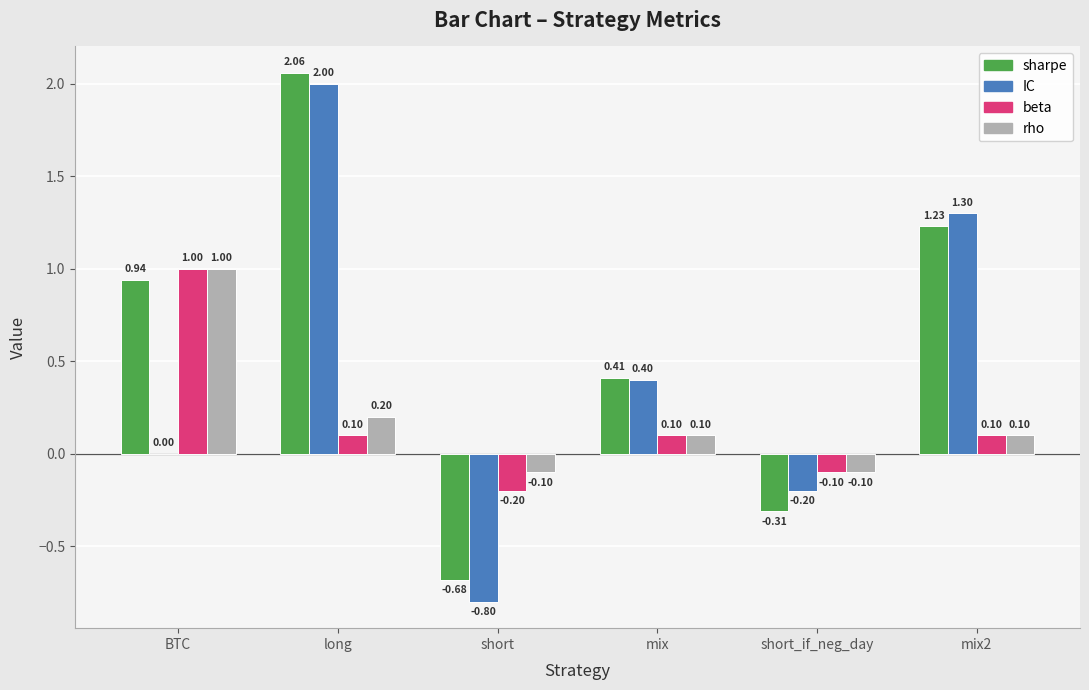

What are all the series names shown in the legend?

sharpe, IC, beta, rho